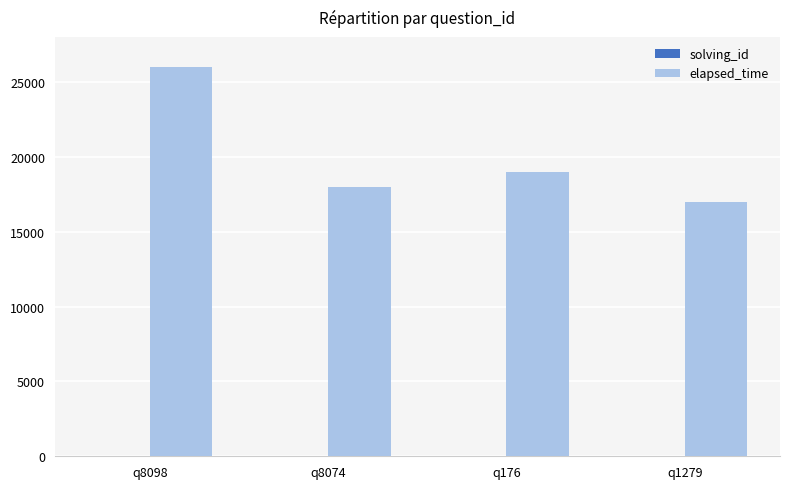

Which series has the largest total across all categories?

elapsed_time